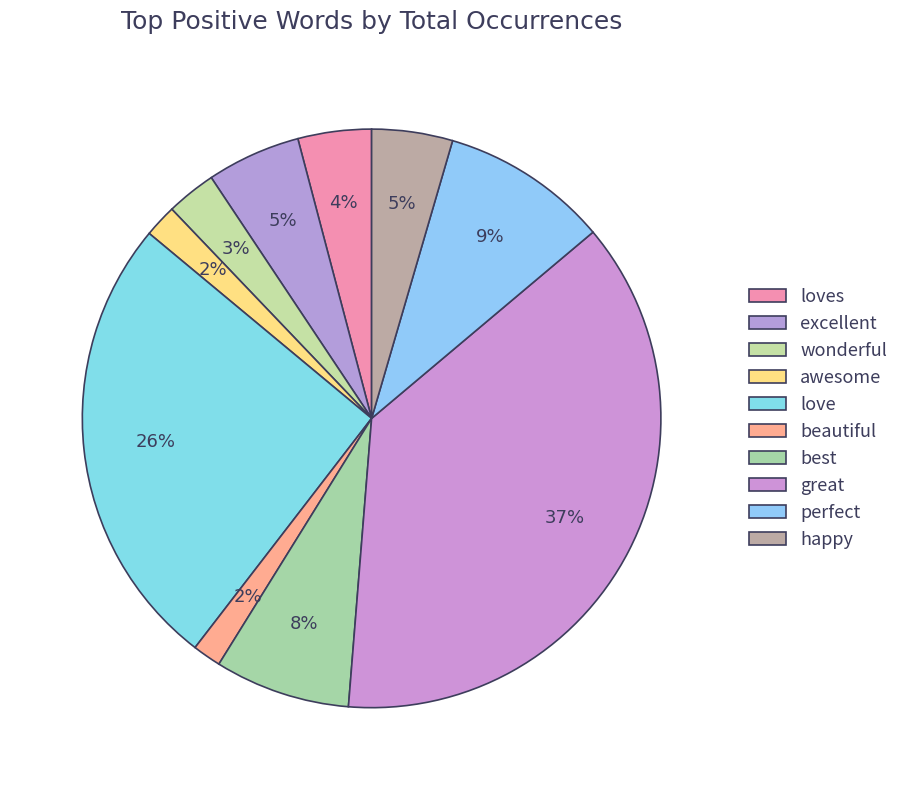

To the nearest percent, what portion does loves represent?

4%